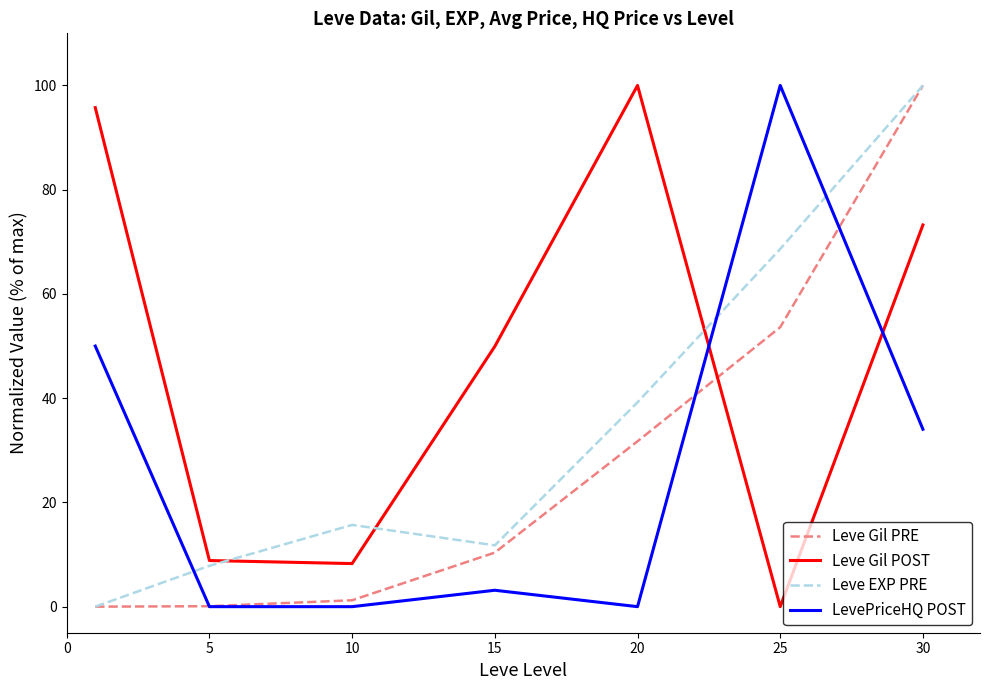

What are all the series names shown in the legend?

Leve Gil PRE, Leve Gil POST, Leve EXP PRE, LevePriceHQ POST